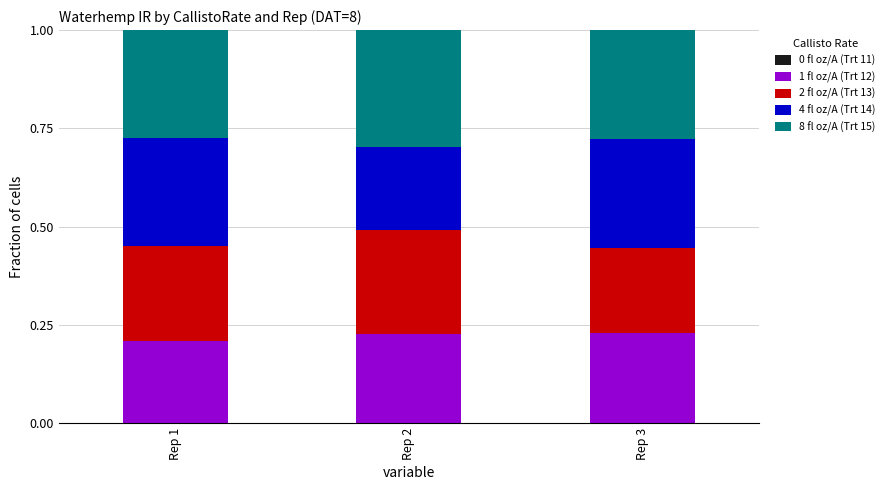

What is the total value across all series at Rep 2?

1.0